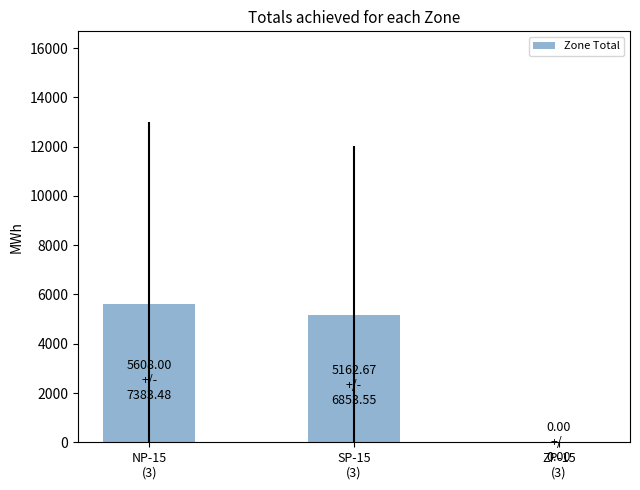

Count the number of values greater than 5162.

2